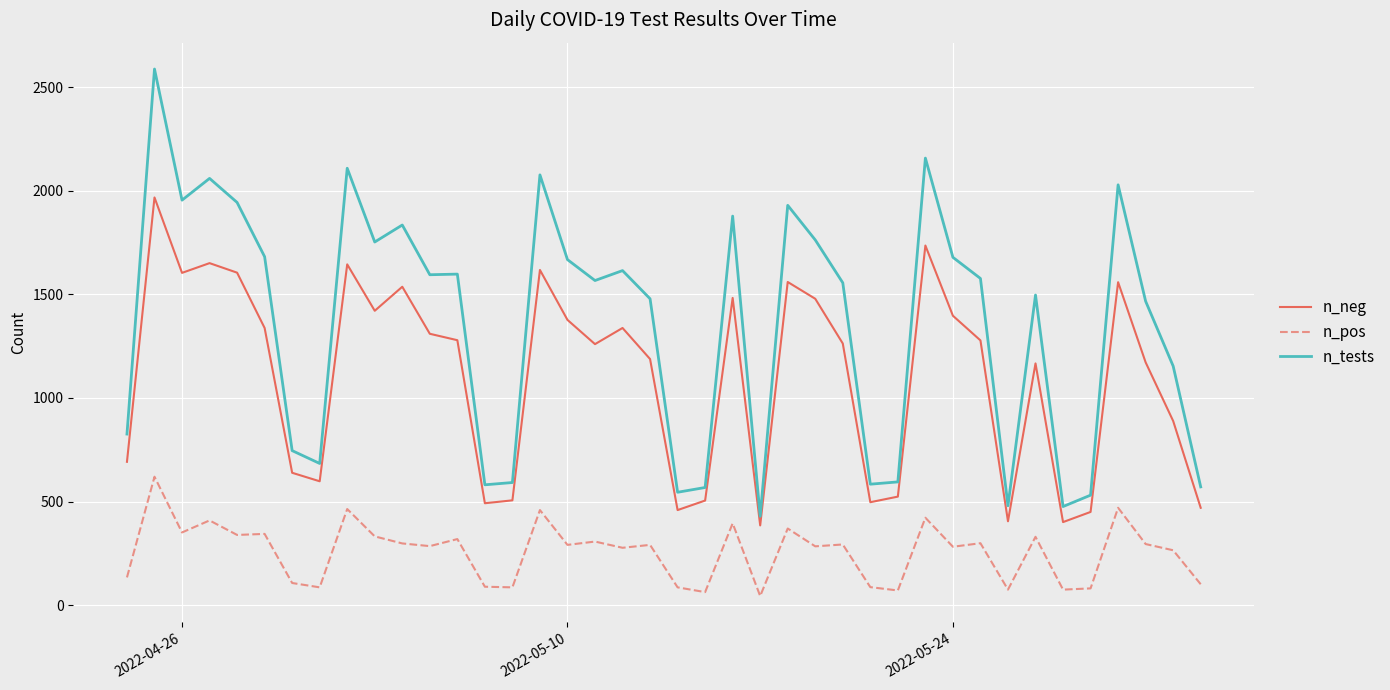

How many lines are shown in the chart?

3